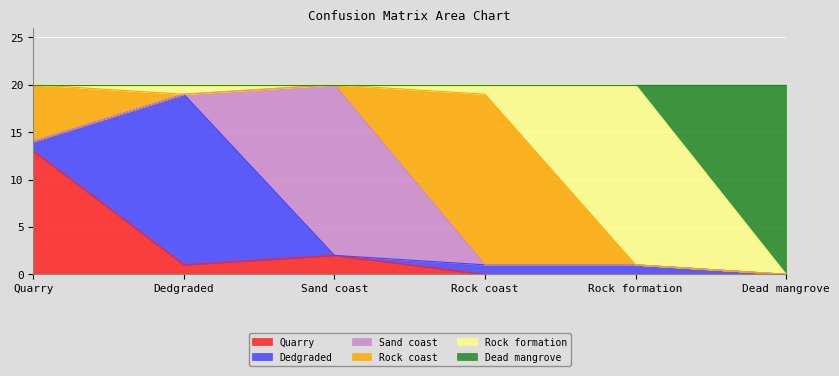

At which category is the sum across all series the highest?

Quarry